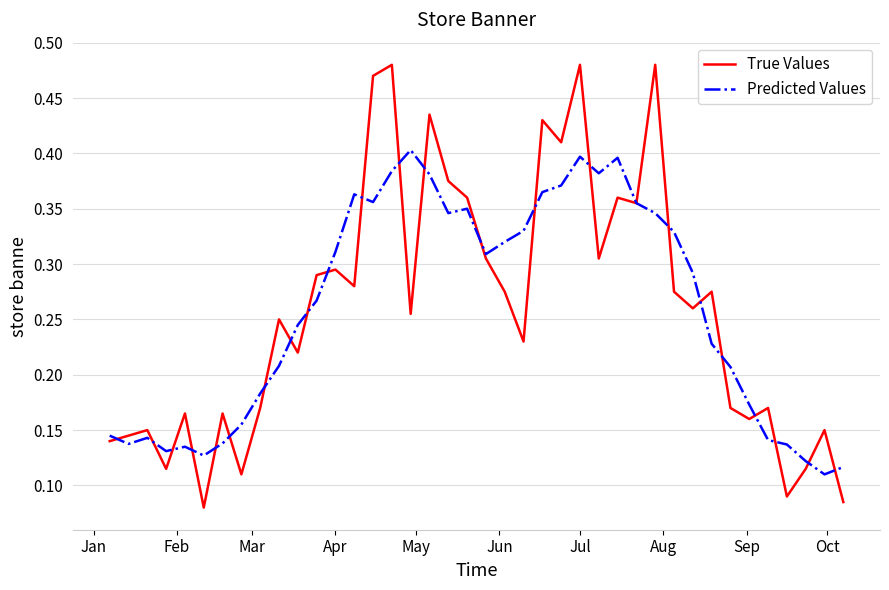

Which series has the largest range (max minus min)?

True Values